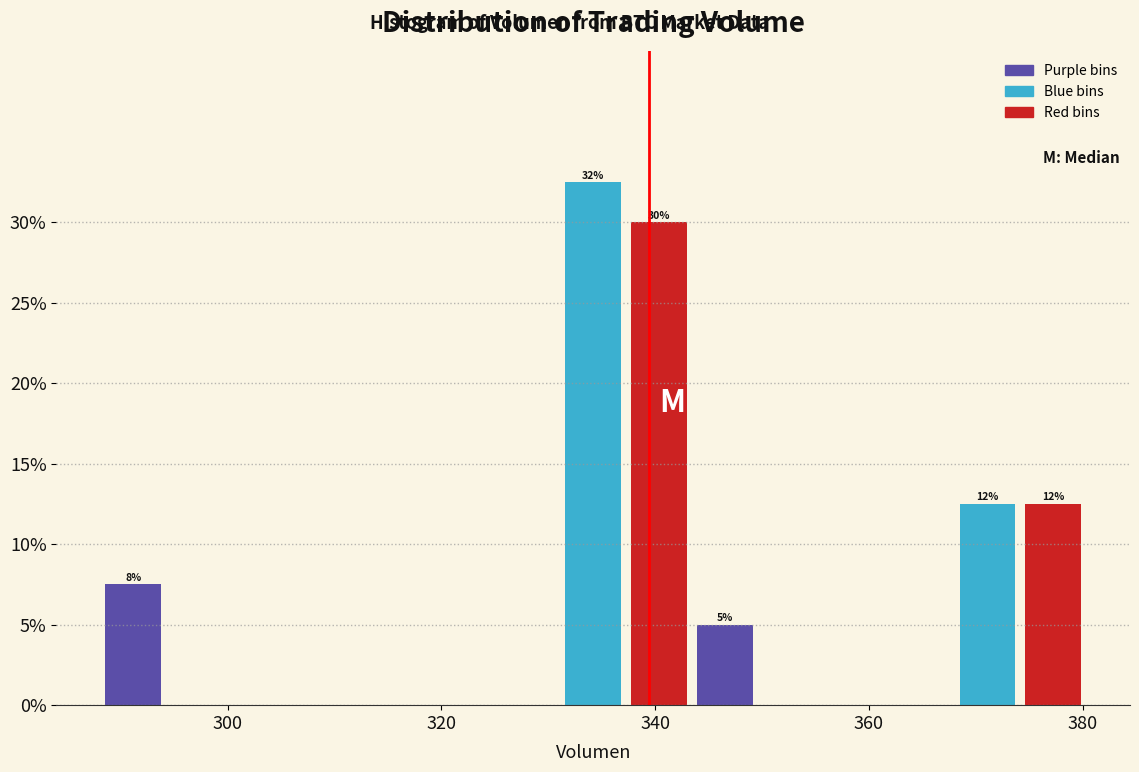

Around what value on the x-axis is the tallest bar? Give the approximate position of its centre, as read against the axis.

334